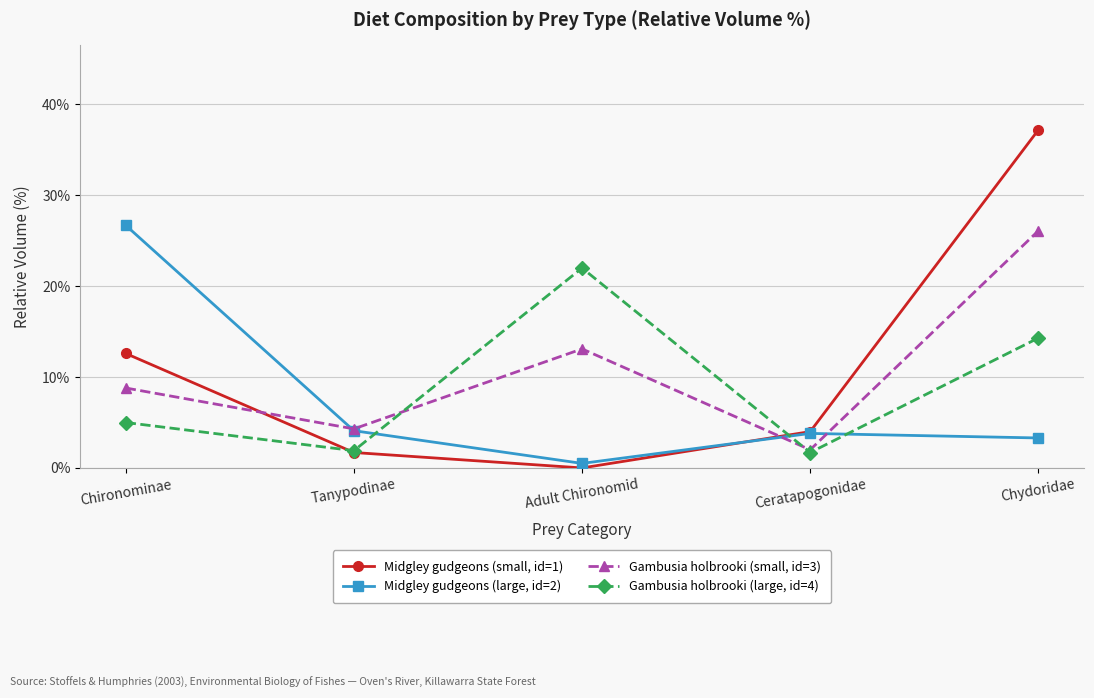

At which category does the chart reach its minimum across all series?

Adult Chironomid